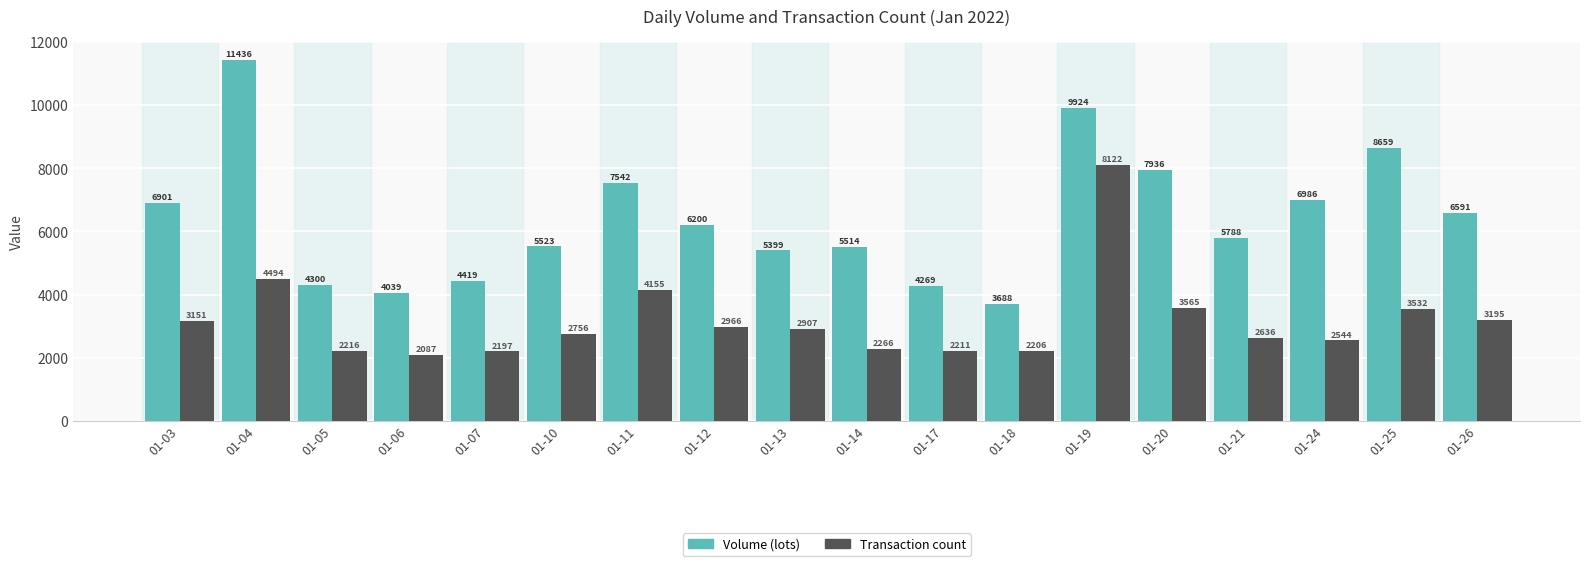

What is the spread (max minus min) of values at 01-06?

1951.7